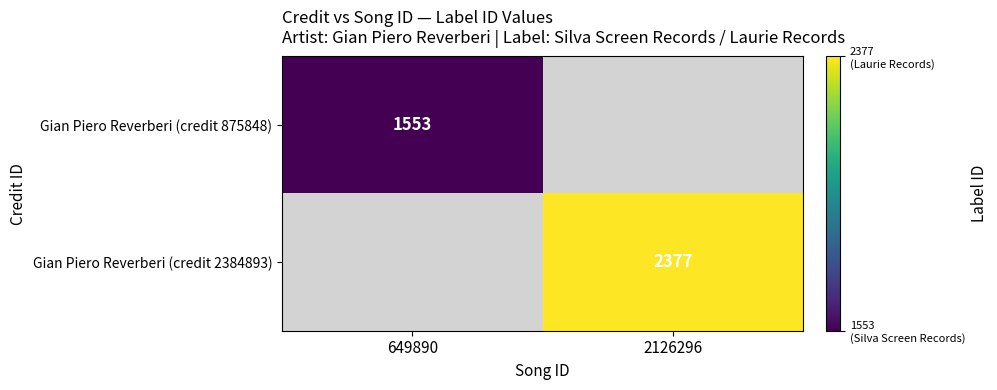

The Gian Piero Reverberi (credit 2384893) series shows 2377 at 2126296. True or false?

True